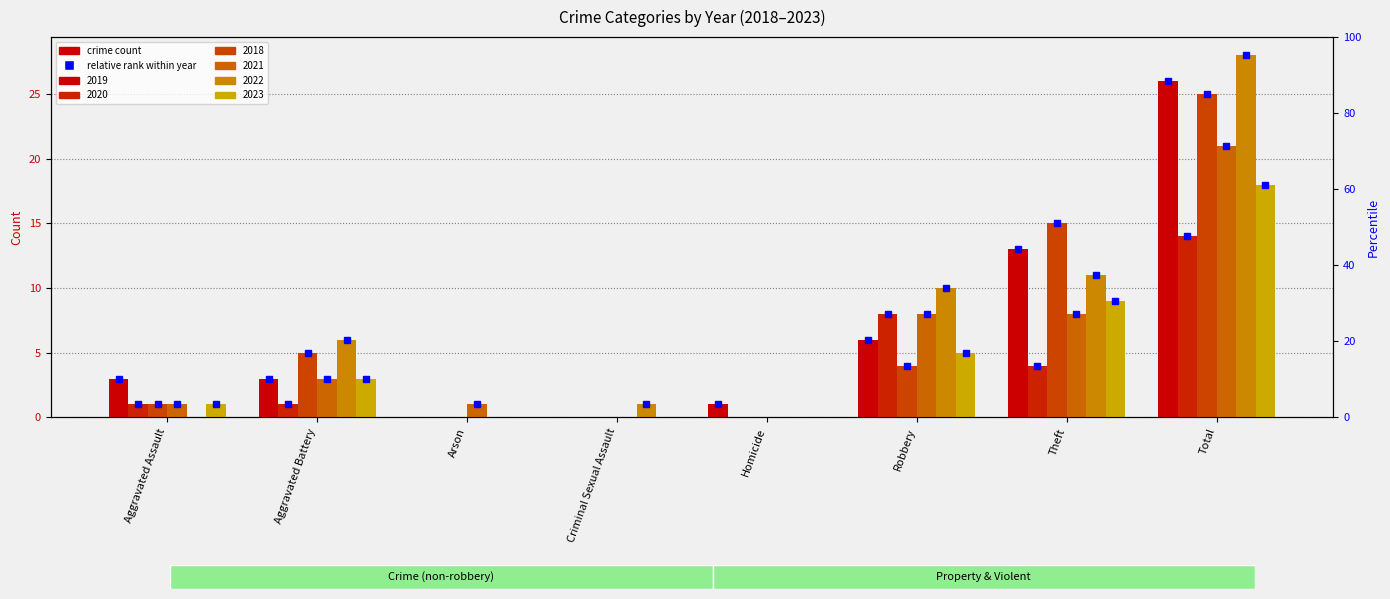

Reading left to right, transcribe all the data shown in this chart.

2019: Aggravated Assault=3	Aggravated Battery=3	Arson=0	Criminal Sexual Assault=0	Homicide=1	Robbery=6	Theft=13	Total=26
2020: Aggravated Assault=1	Aggravated Battery=1	Arson=0	Criminal Sexual Assault=0	Homicide=0	Robbery=8	Theft=4	Total=14
2018: Aggravated Assault=1	Aggravated Battery=5	Arson=0	Criminal Sexual Assault=0	Homicide=0	Robbery=4	Theft=15	Total=25
2021: Aggravated Assault=1	Aggravated Battery=3	Arson=1	Criminal Sexual Assault=0	Homicide=0	Robbery=8	Theft=8	Total=21
2022: Aggravated Assault=0	Aggravated Battery=6	Arson=0	Criminal Sexual Assault=1	Homicide=0	Robbery=10	Theft=11	Total=28
2023: Aggravated Assault=1	Aggravated Battery=3	Arson=0	Criminal Sexual Assault=0	Homicide=0	Robbery=5	Theft=9	Total=18